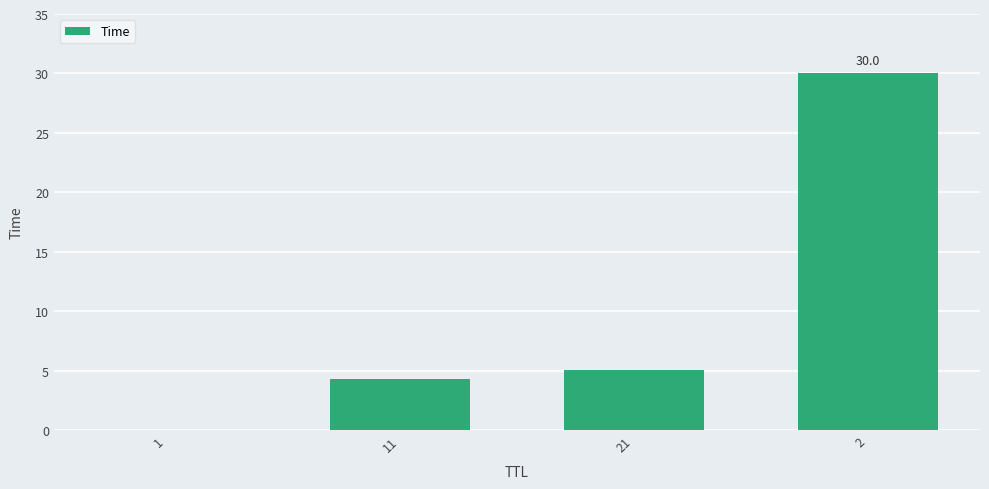

Where does the data first go above 5?

21